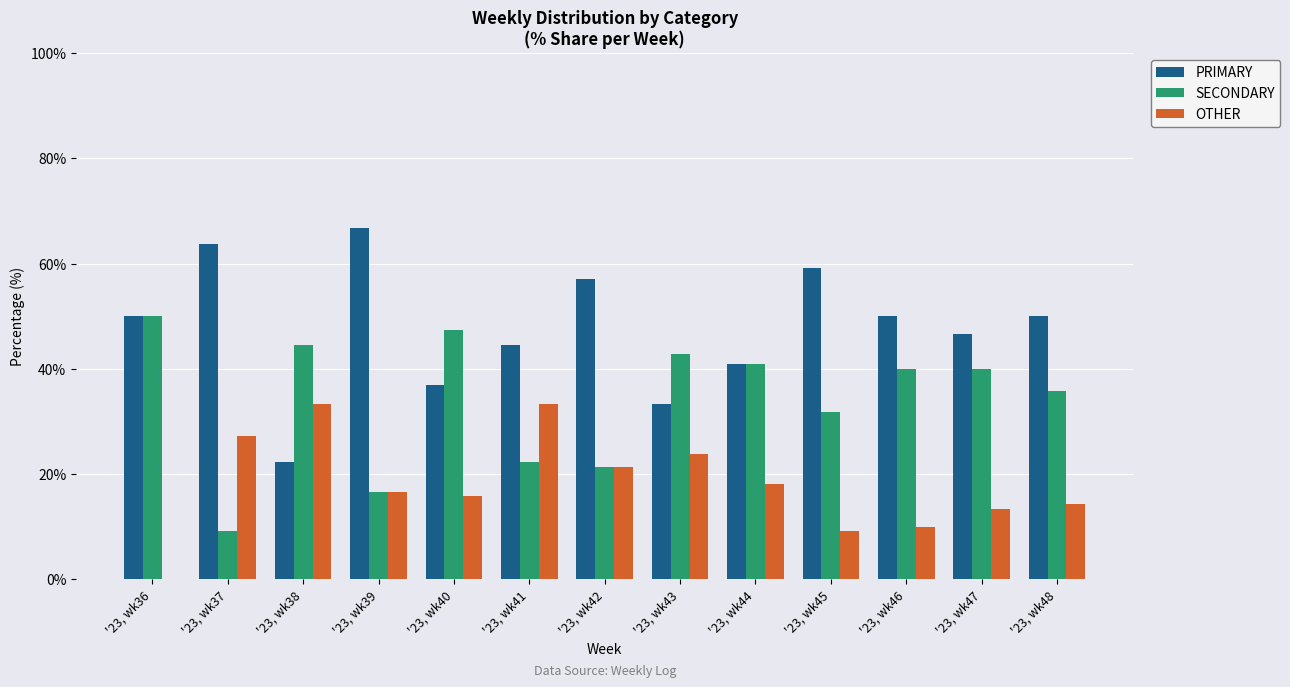

Reading right to left, what are all the values shown in this chart?

PRIMARY: '23, wk48=50.0	'23, wk47=46.7	'23, wk46=50.0	'23, wk45=59.1	'23, wk44=40.9	'23, wk43=33.3	'23, wk42=57.1	'23, wk41=44.4	'23, wk40=36.8	'23, wk39=66.7	'23, wk38=22.2	'23, wk37=63.6	'23, wk36=50.0
SECONDARY: '23, wk48=35.7	'23, wk47=40.0	'23, wk46=40.0	'23, wk45=31.8	'23, wk44=40.9	'23, wk43=42.9	'23, wk42=21.4	'23, wk41=22.2	'23, wk40=47.4	'23, wk39=16.7	'23, wk38=44.4	'23, wk37=9.1	'23, wk36=50.0
OTHER: '23, wk48=14.3	'23, wk47=13.3	'23, wk46=10.0	'23, wk45=9.1	'23, wk44=18.2	'23, wk43=23.8	'23, wk42=21.4	'23, wk41=33.3	'23, wk40=15.8	'23, wk39=16.7	'23, wk38=33.3	'23, wk37=27.3	'23, wk36=0.0